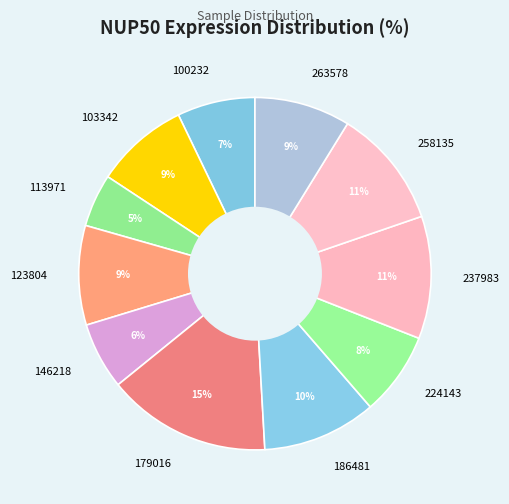

To the nearest percent, what portion does 186481 represent?

10%